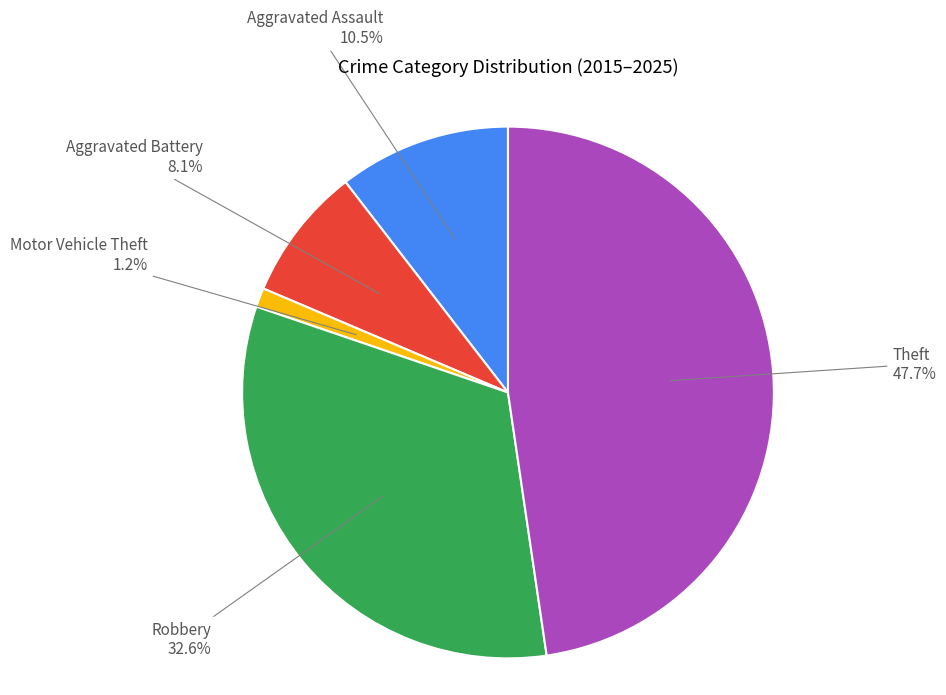

Is there a majority slice in this chart?

No